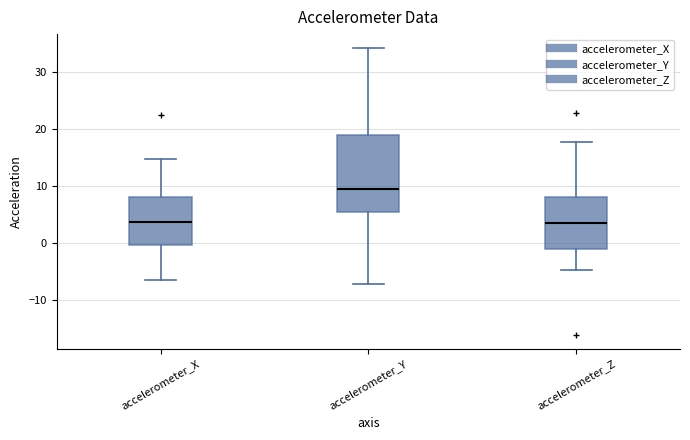

Reading left to right, read every box against the y-axis: the position of its median line, the range the box covers, and the ends of its whiskers. The values are not printed on the chart, so give them approximately, as read against the axis.

accelerometer_X: median 4, box 0 to 8, whiskers -6 to 15
accelerometer_Y: median 9, box 5 to 19, whiskers -7 to 34
accelerometer_Z: median 4, box -1 to 8, whiskers -5 to 18